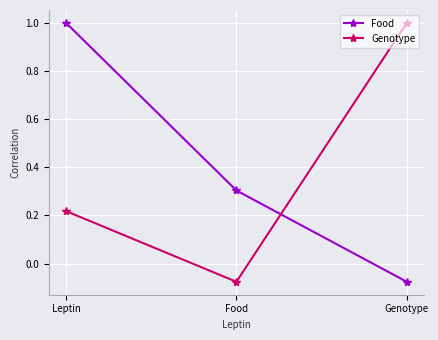

The Genotype series shows 0.5 at Genotype. True or false?

False